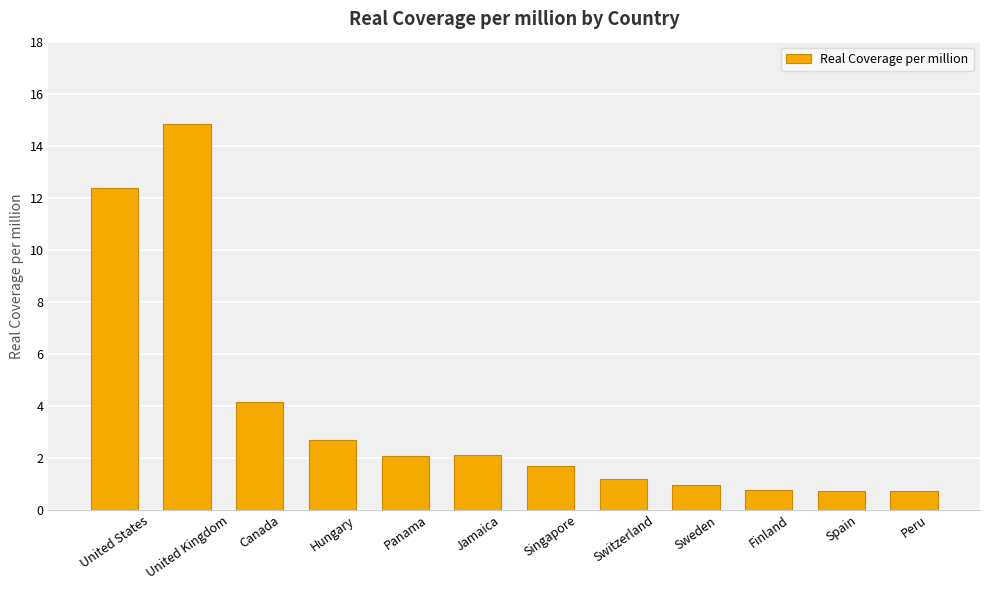

What is the label of the 5th bar from the left?

Panama